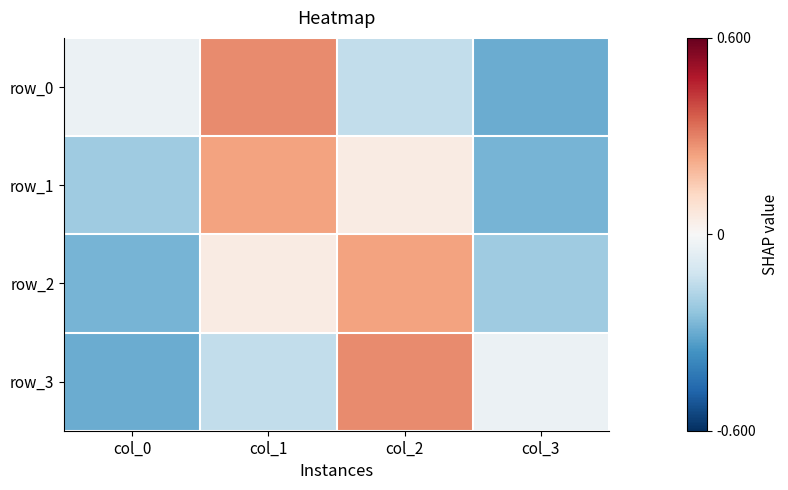

Rank the series by their average value, from highest to lowest.

row_0, row_1, row_2, row_3